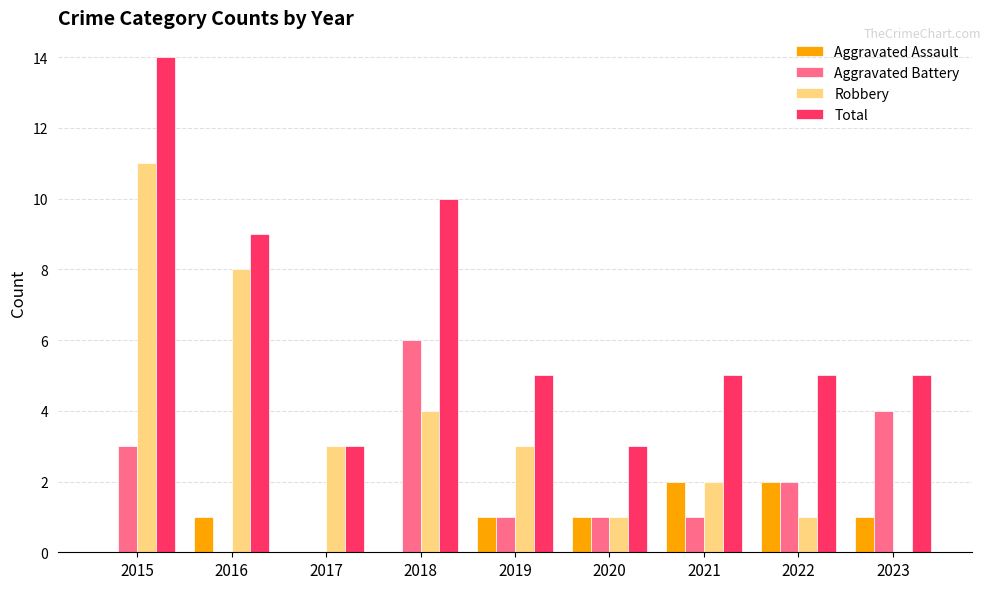

Reading right to left, transcribe all the data shown in this chart.

Aggravated Assault: 1	2	2	1	1	0	0	1	0
Aggravated Battery: 4	2	1	1	1	6	0	0	3
Robbery: 0	1	2	1	3	4	3	8	11
Total: 5	5	5	3	5	10	3	9	14